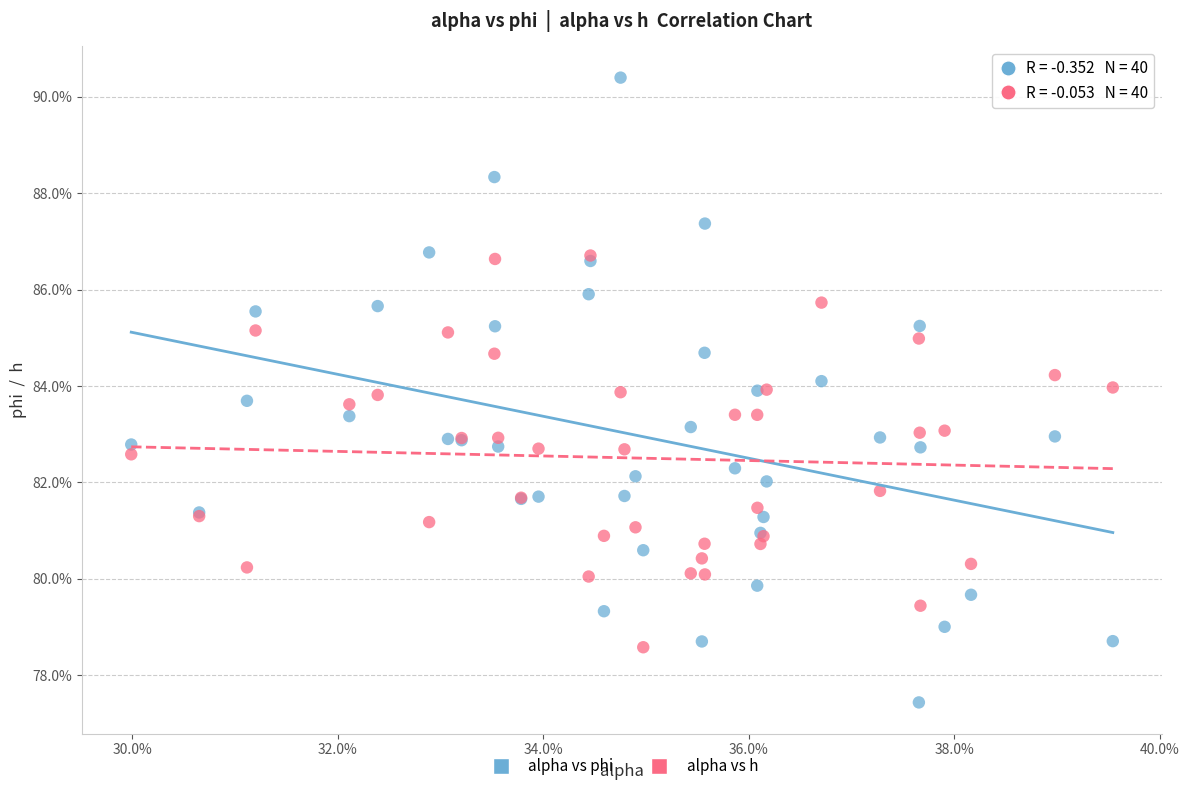

What are all the series names shown in the legend?

alpha vs phi, alpha vs h